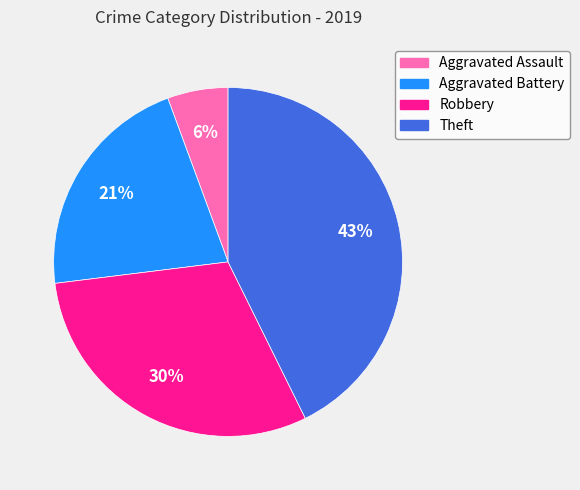

What is the ratio of the value at Aggravated Battery to the value at Robbery?

0.7